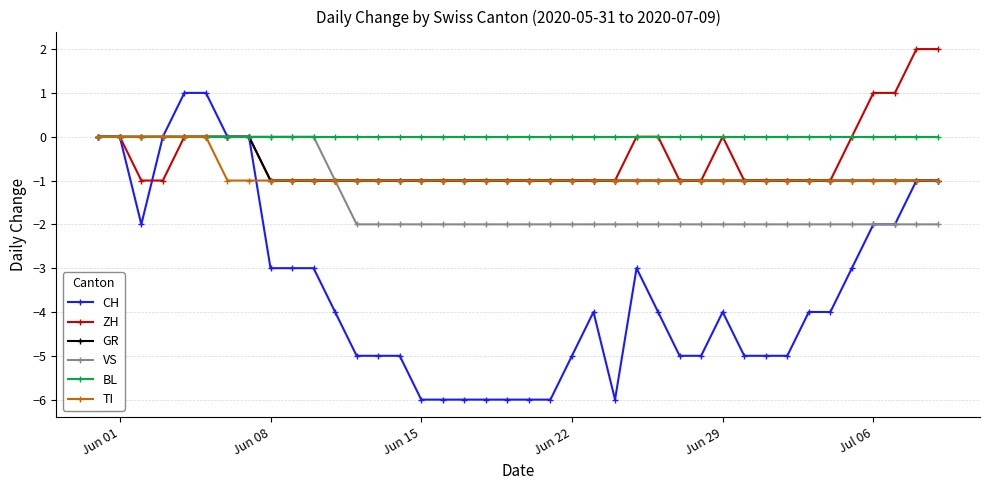

What is the value of the TI point at the 14th from the left?

-1